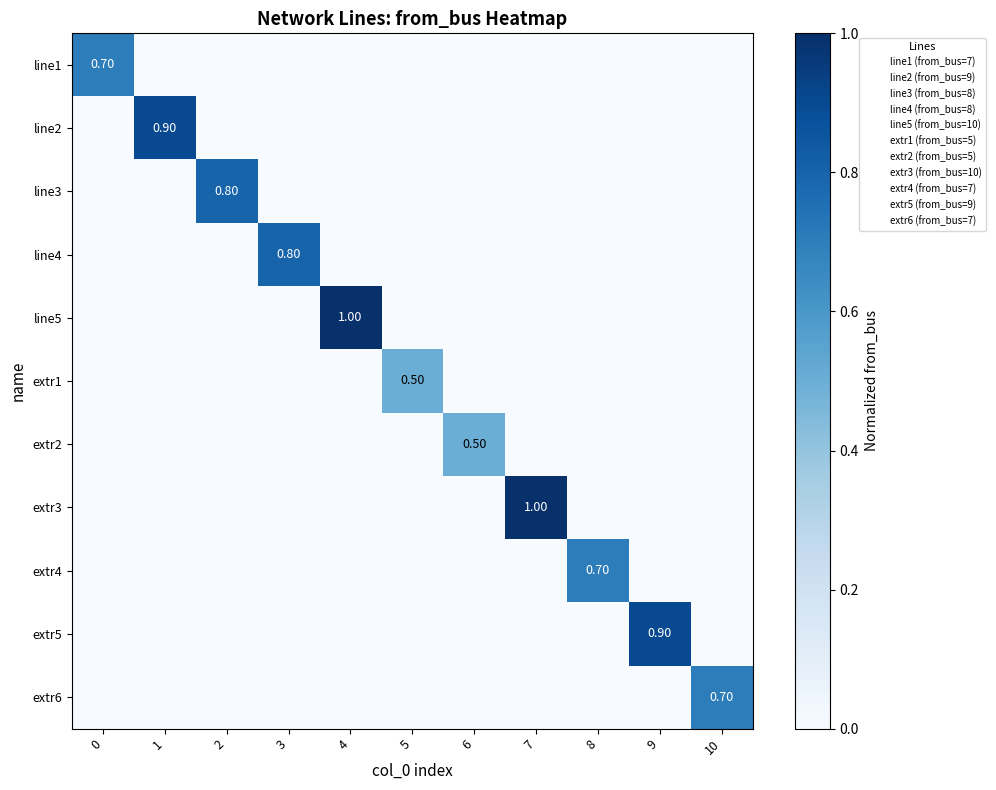

Which series changed the most between 1 and 2?

line2